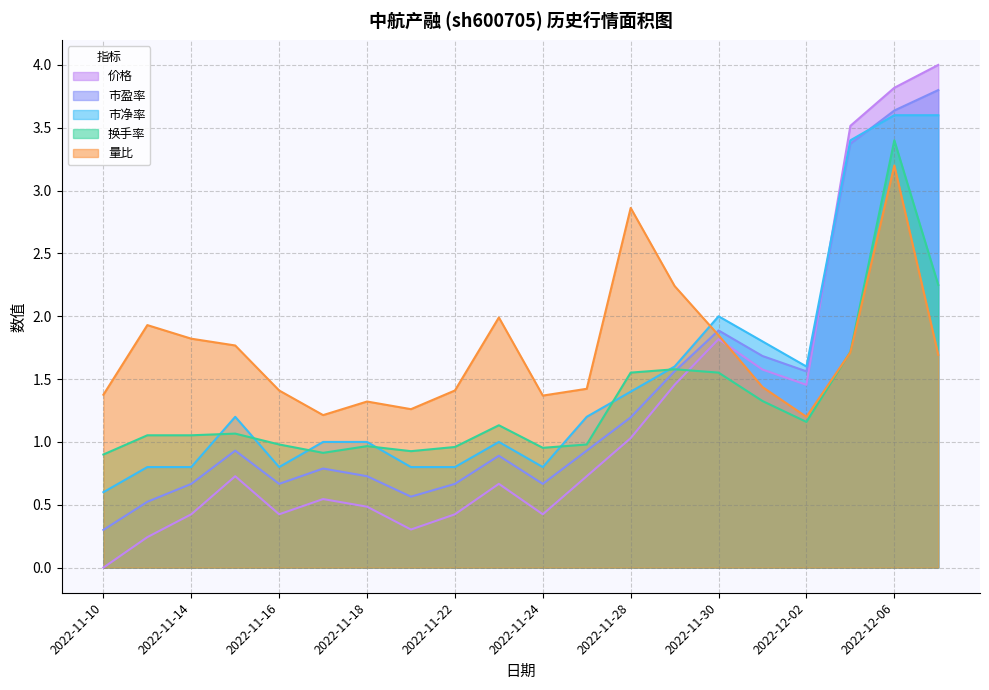

What are all the series names shown in the legend?

价格, 市盈率, 市净率, 换手率, 量比